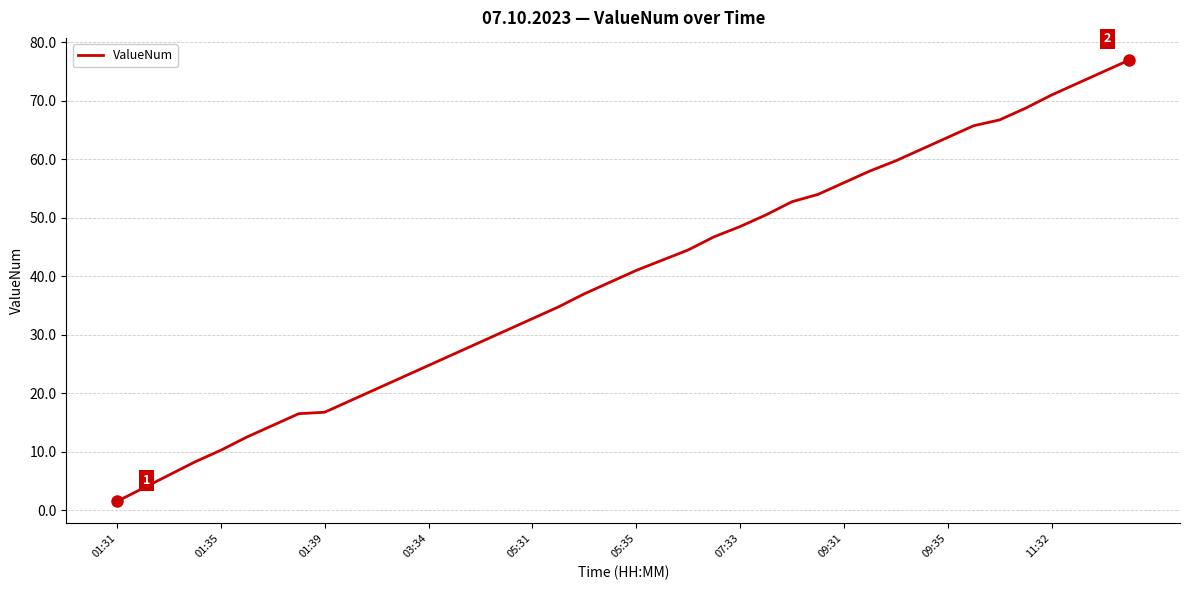

What is the difference between the maximum and minimum values?

75.5